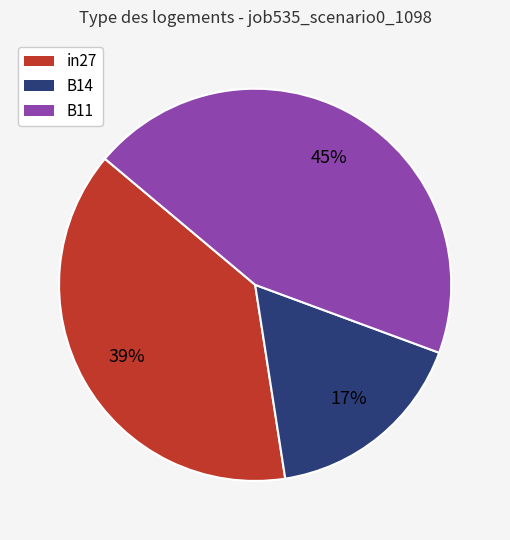

Does B11 represent more than half of the total?

No